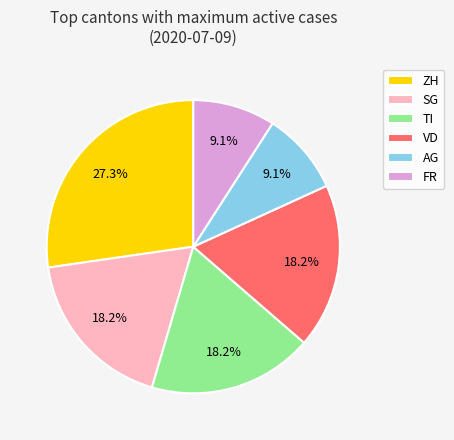

Which slice is the largest?

ZH